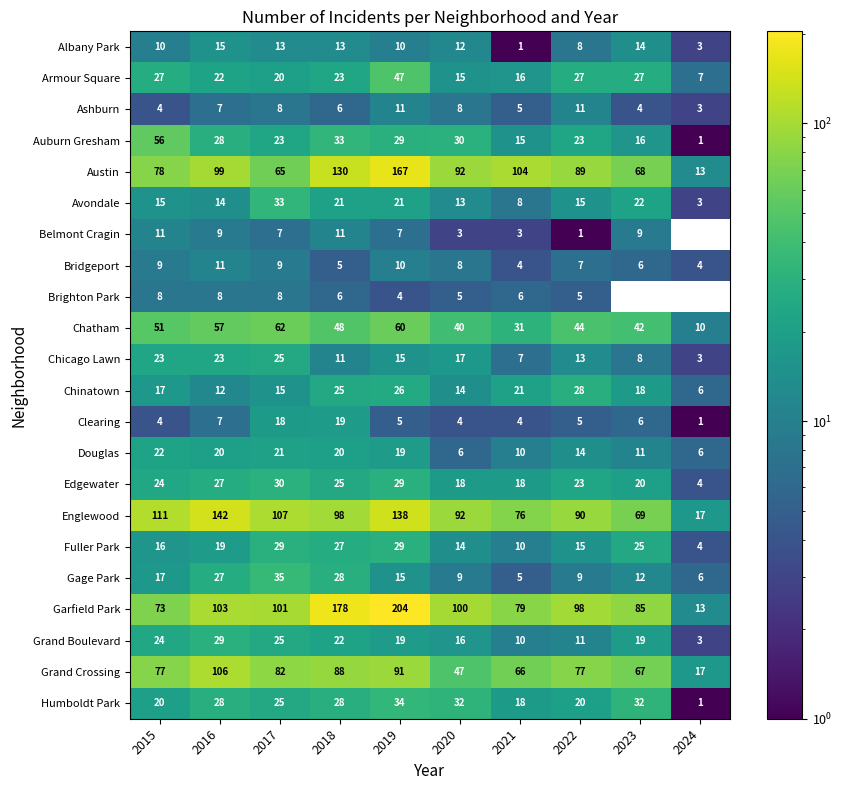

Which has a higher value, 2019 or 2016?

2016